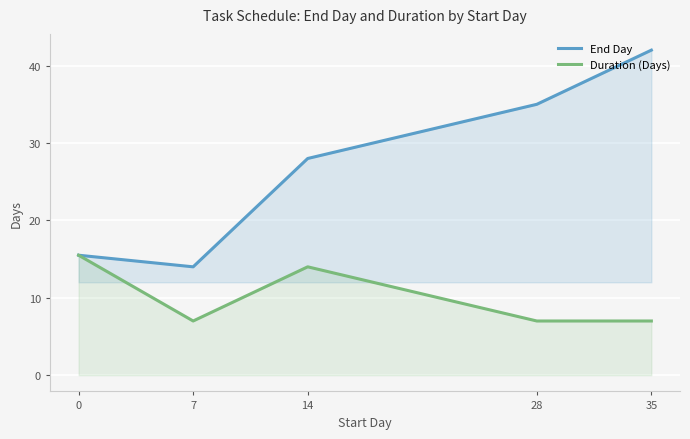

What are all the series names shown in the legend?

End Day, Duration (Days)